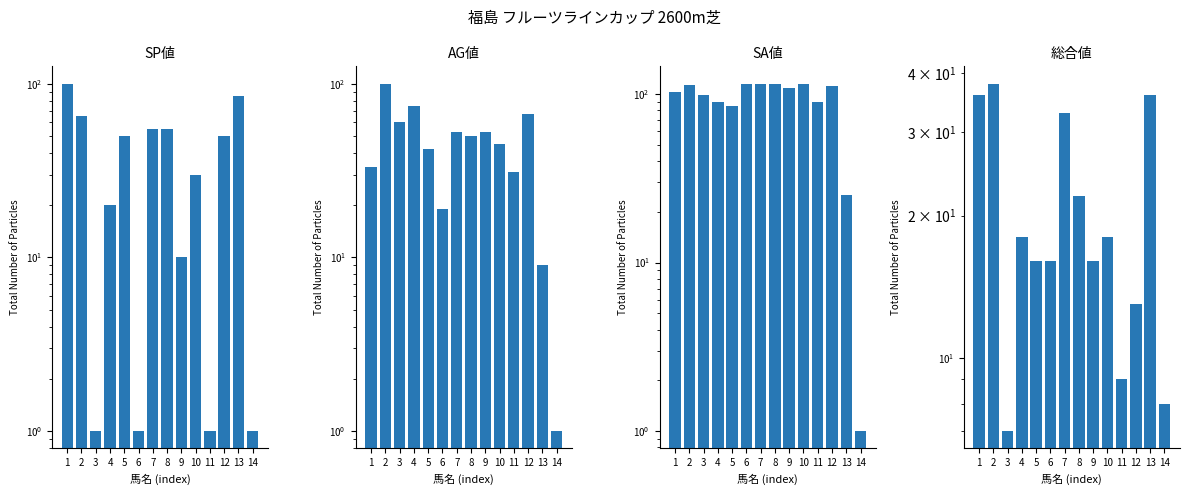

What is the difference between the highest and lowest values at 2?

75